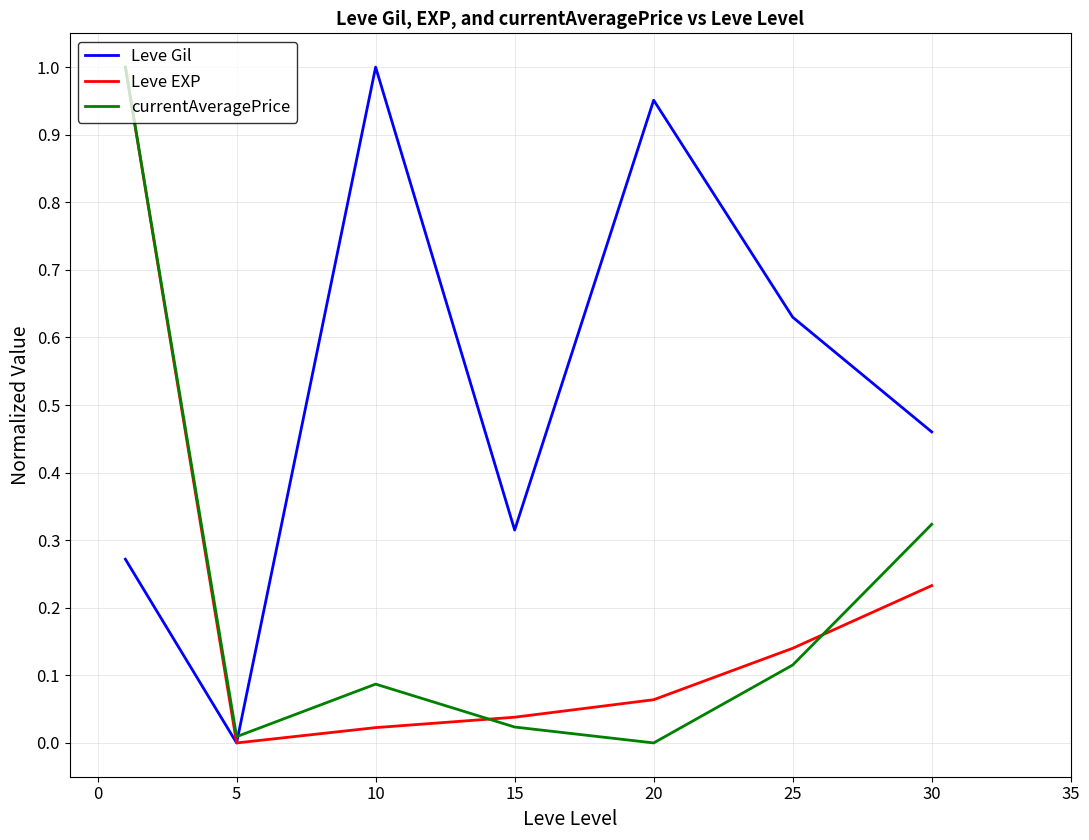

How many lines are shown in the chart?

3